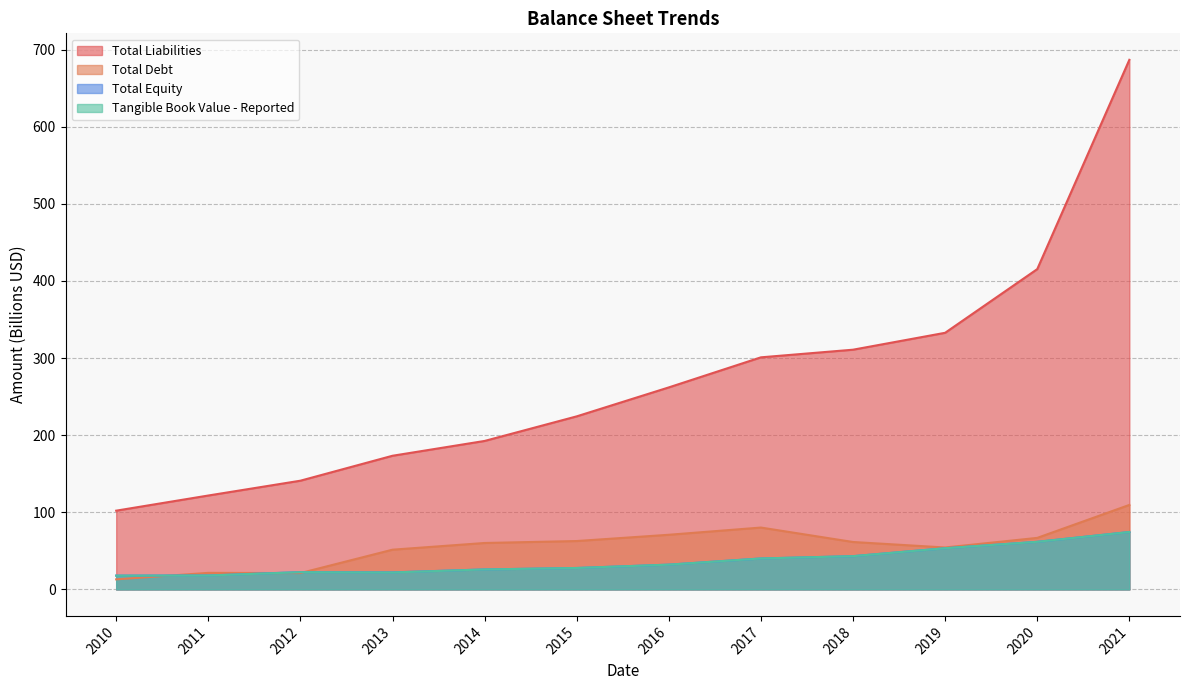

How many interior local peaks does the Total Equity series have?

1